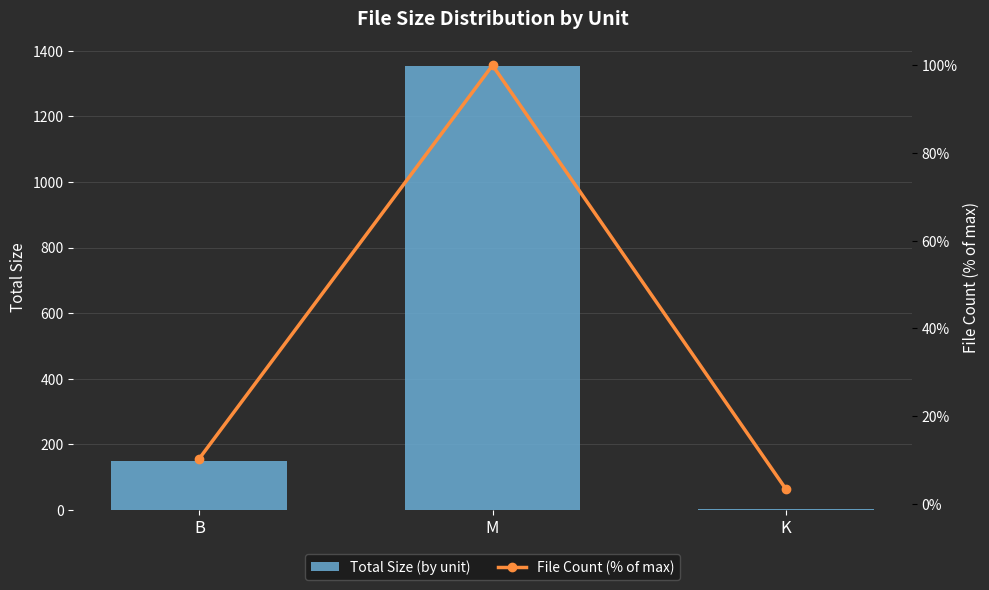

What is the label of the 1st bar from the left?

B